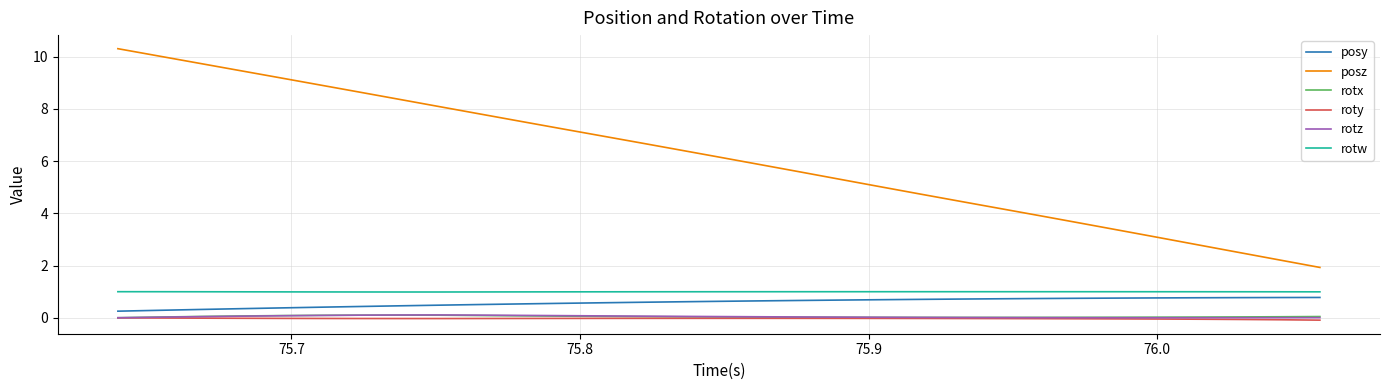

Which series has the largest range (max minus min)?

posz